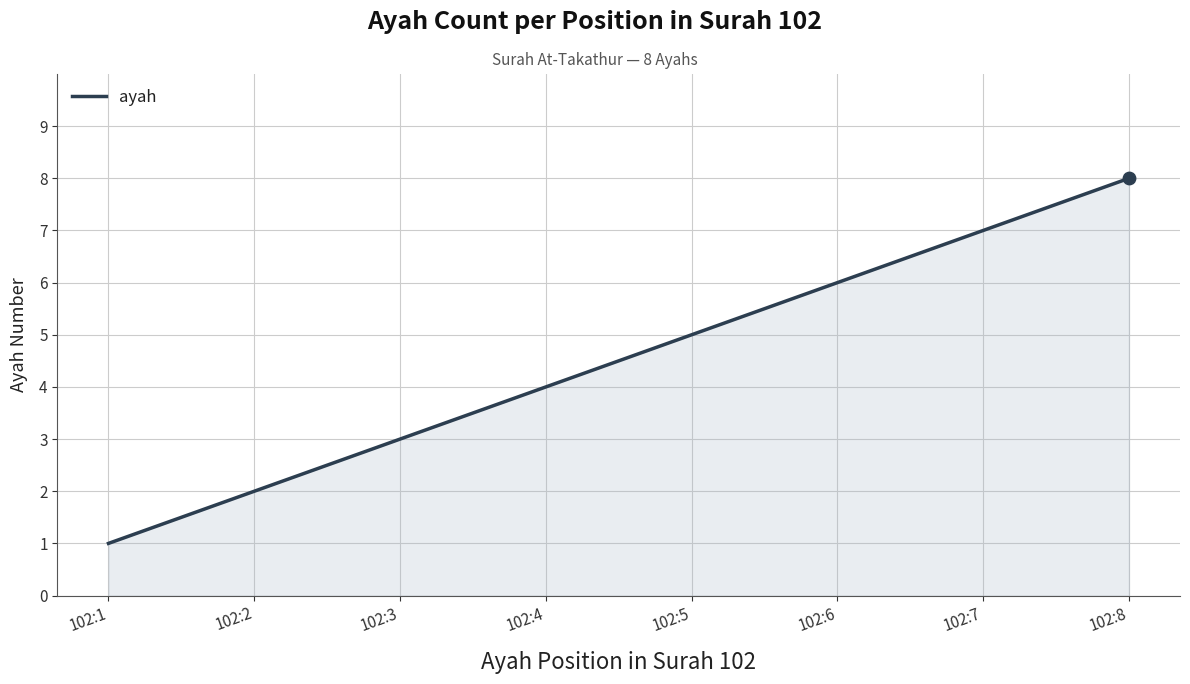

What is the change in value from 102:4 to 102:5?

+1